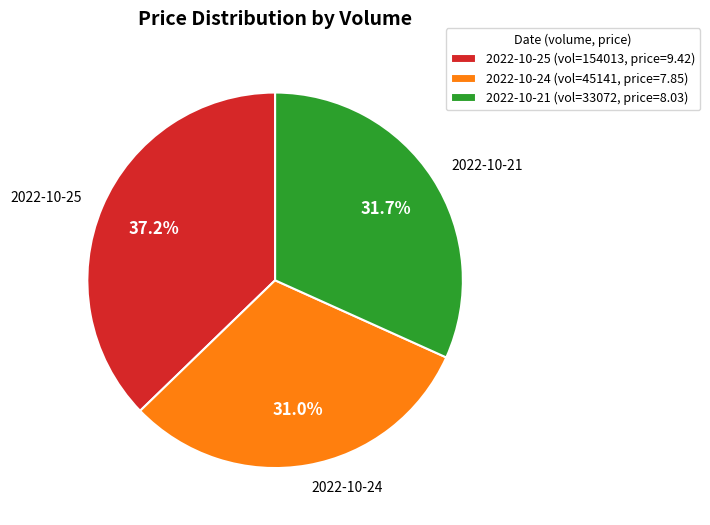

To the nearest percent, what is the average slice percentage?

33%